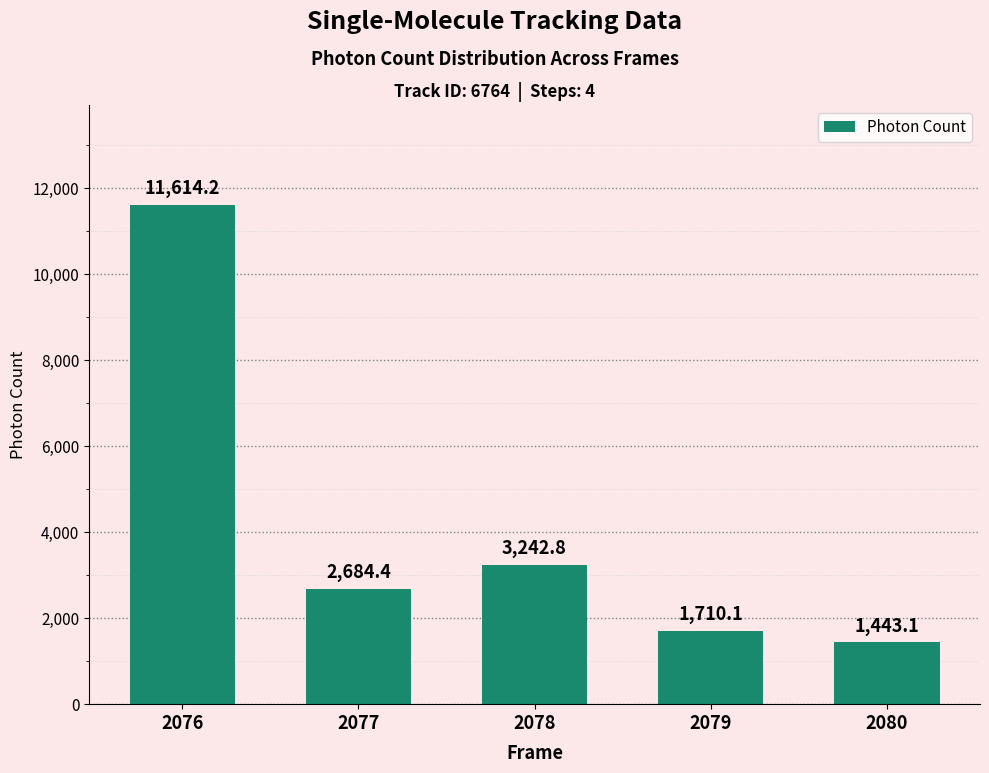

List the labels in order of value, largest first.

2076, 2078, 2077, 2079, 2080